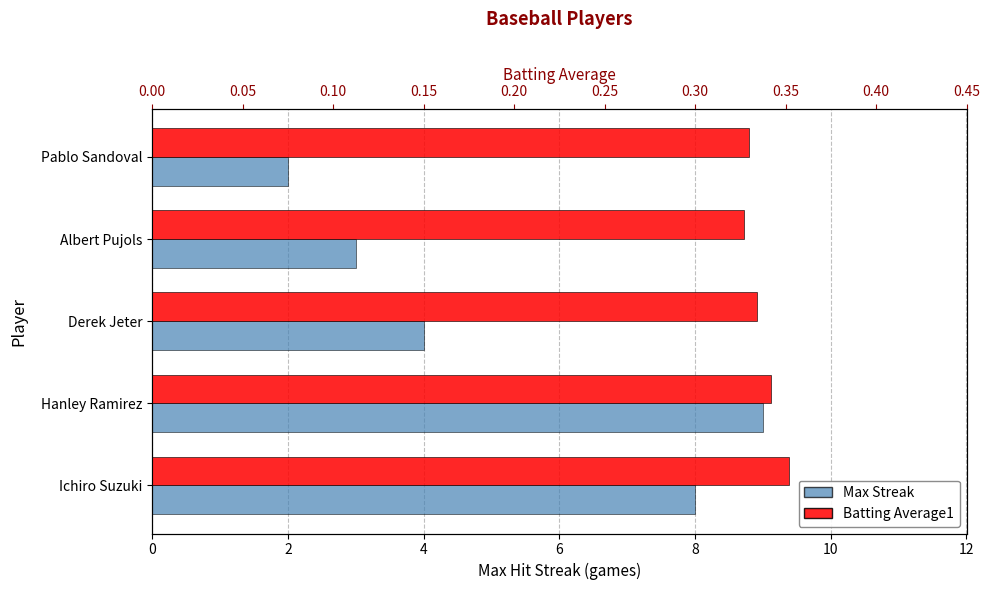

At how many categories does at least one series exceed 1?

5